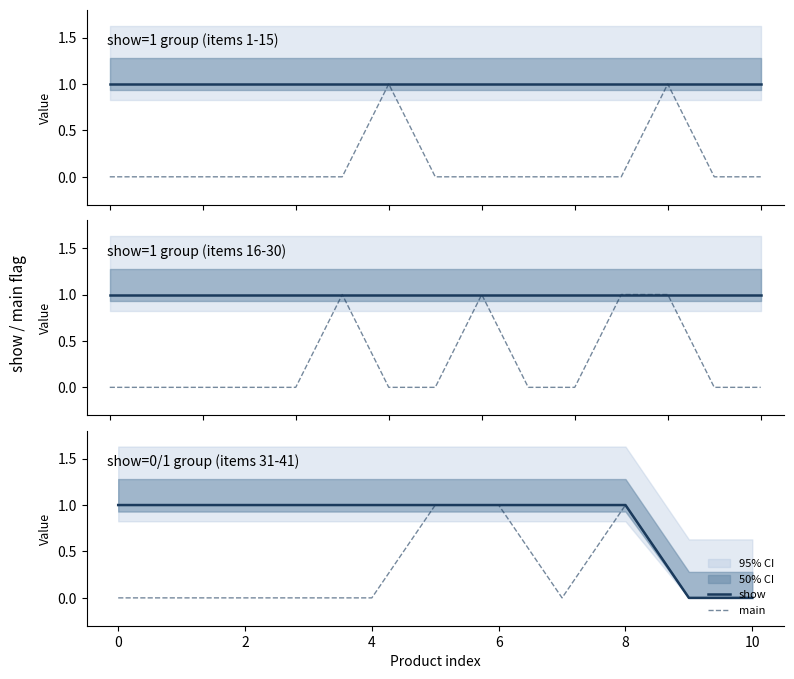

Between 6 and 8, which series saw the biggest shift?

main